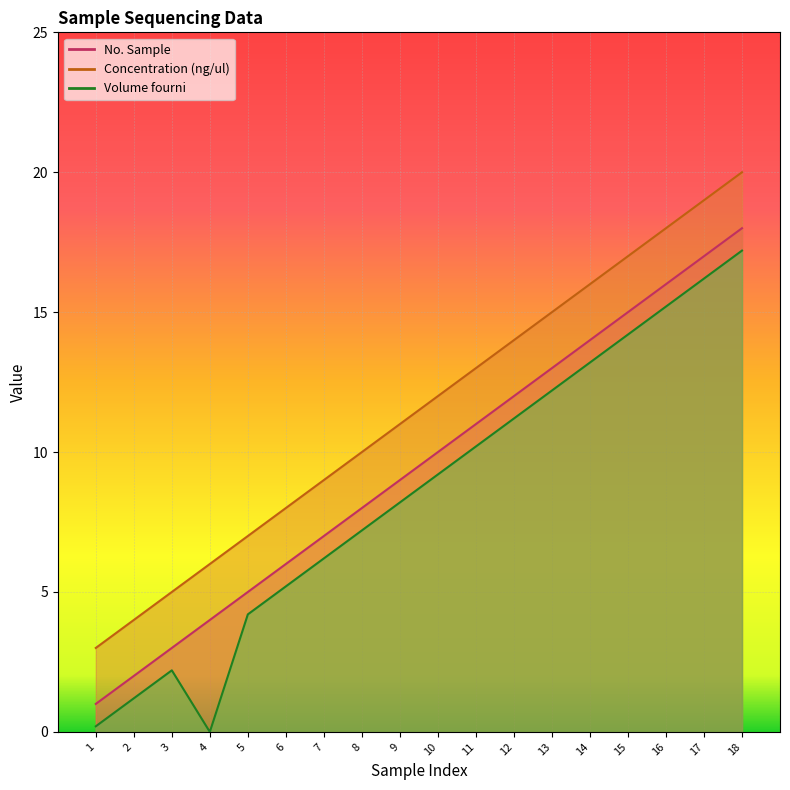

What are all the series names shown in the legend?

No. Sample, Concentration (ng/ul), Volume fourni